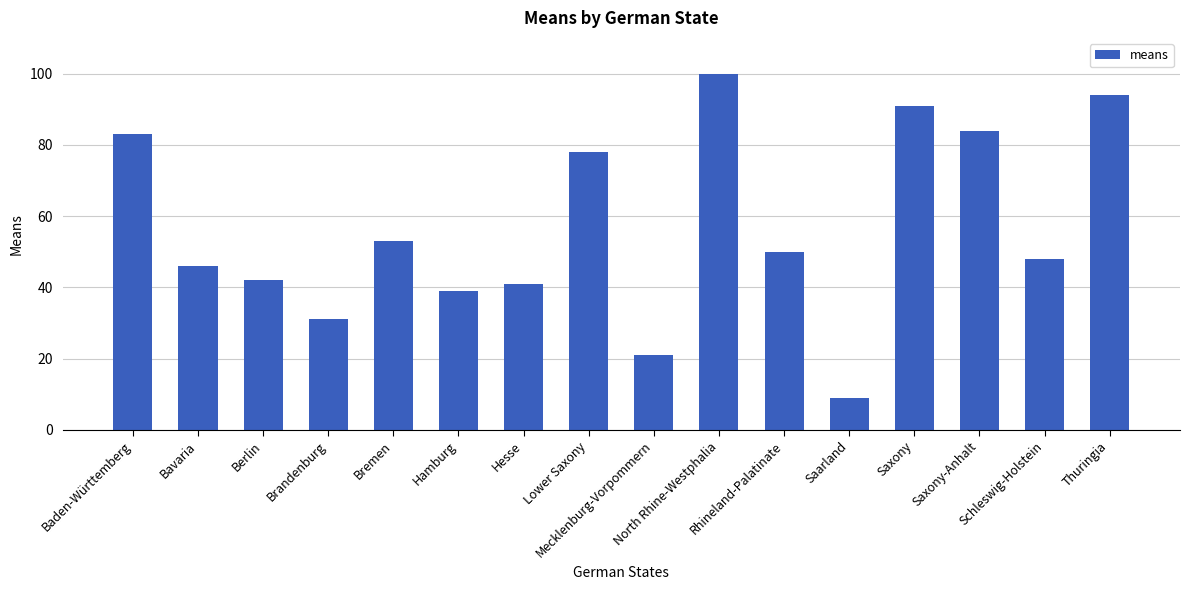

Which label corresponds to the smallest value in the chart?

Saarland